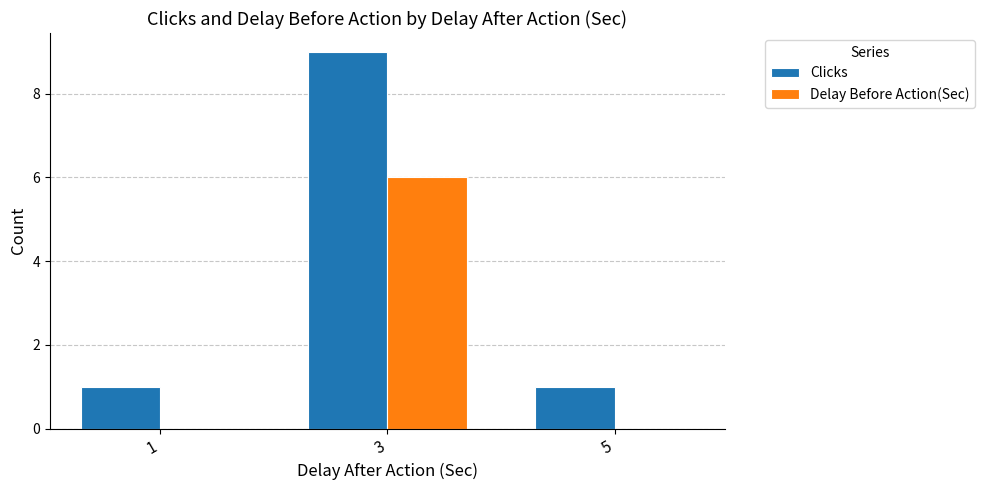

The Delay Before Action(Sec) series shows 3 at 3. True or false?

False